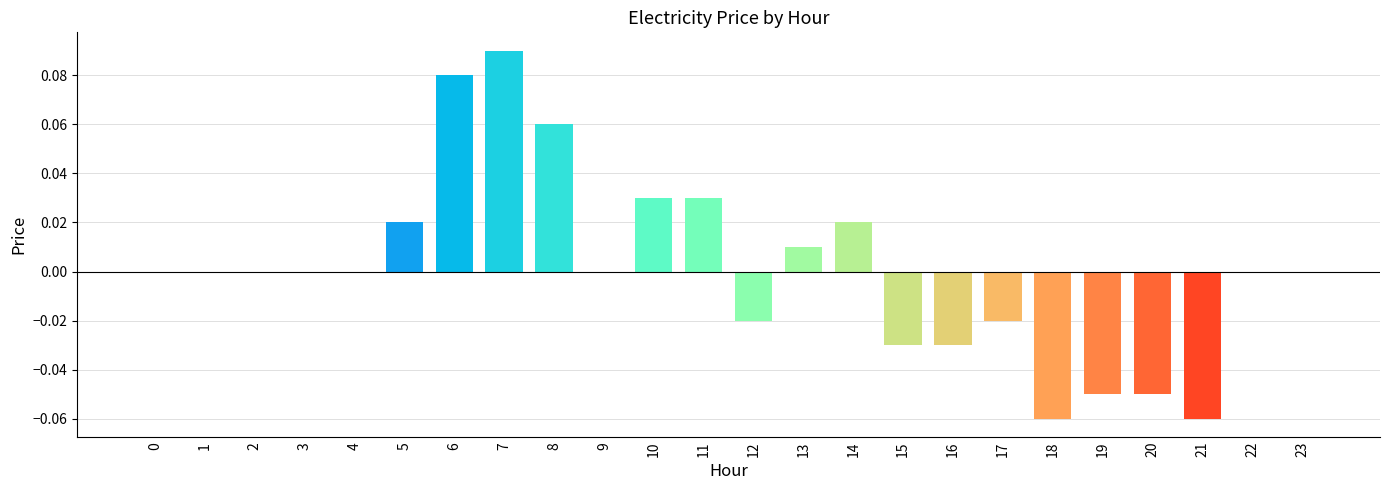

Between 19 and 8, which is larger?

8